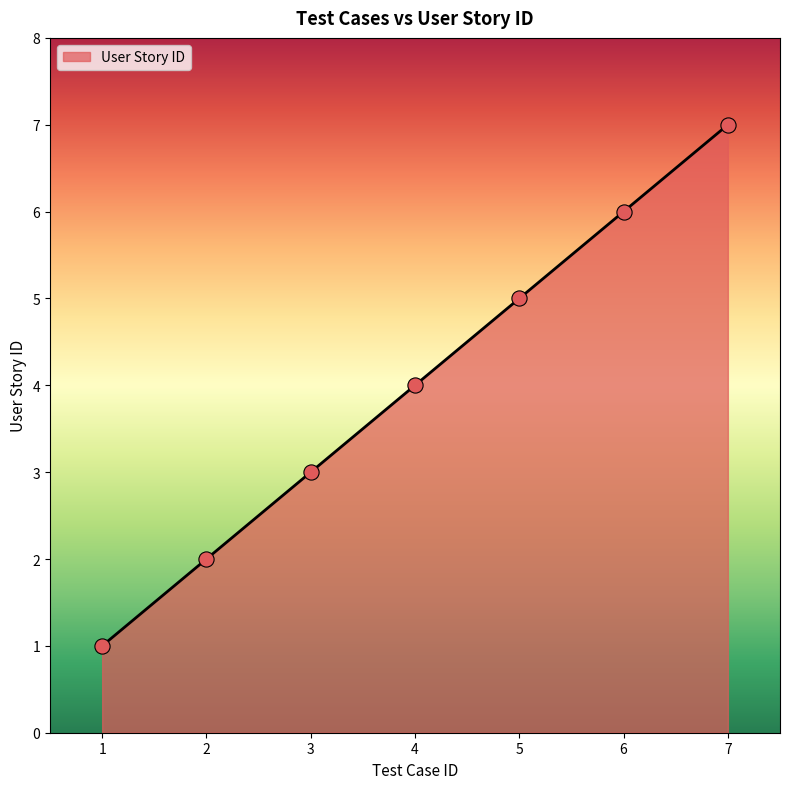

What is the change in value from 1 to 3?

+2